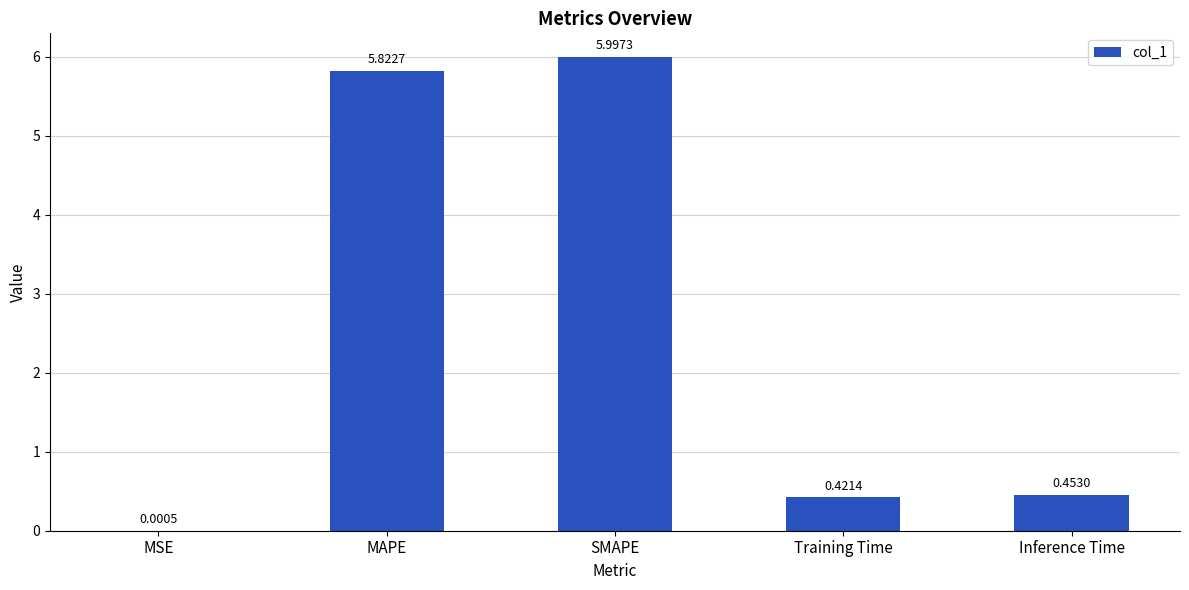

At which label is the value closest to 2?

Inference Time